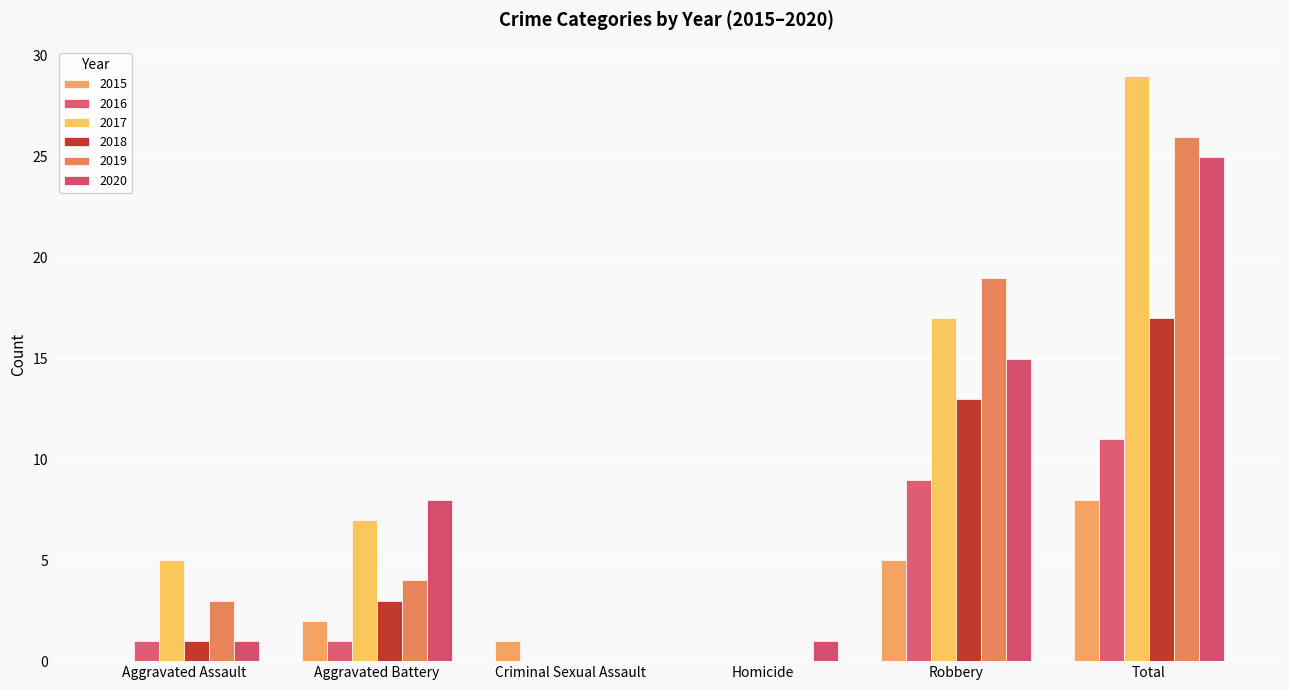

What is the label of the 3rd bar from the left?

Criminal Sexual Assault